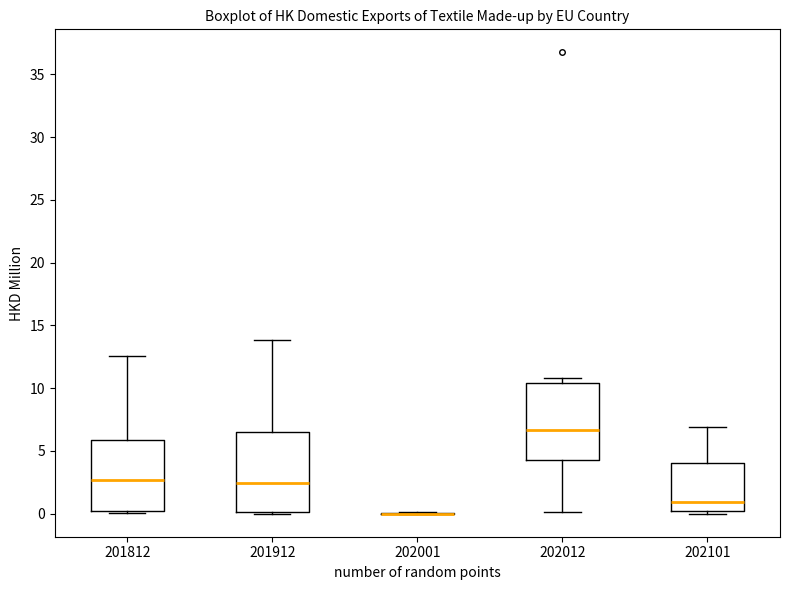

Reading left to right, read every box against the y-axis: the position of its median line, the range the box covers, and the ends of its whiskers. The values are not printed on the chart, so give them approximately, as read against the axis.

201812: median 2.5, box 0.0 to 6.0, whiskers 0.0 (just below the box's lower edge) to 12.5
201912: median 2.5, box 0.0 to 6.5, whiskers 0.0 to 14.0
202001: box collapsed to a line at 0.0, whiskers 0.0 to 0.0
202012: median 6.5, box 4.5 to 10.5, whiskers 0.0 to 11.0
202101: median 1.0, box 0.0 to 4.0, whiskers 0.0 (just below the box's lower edge) to 7.0